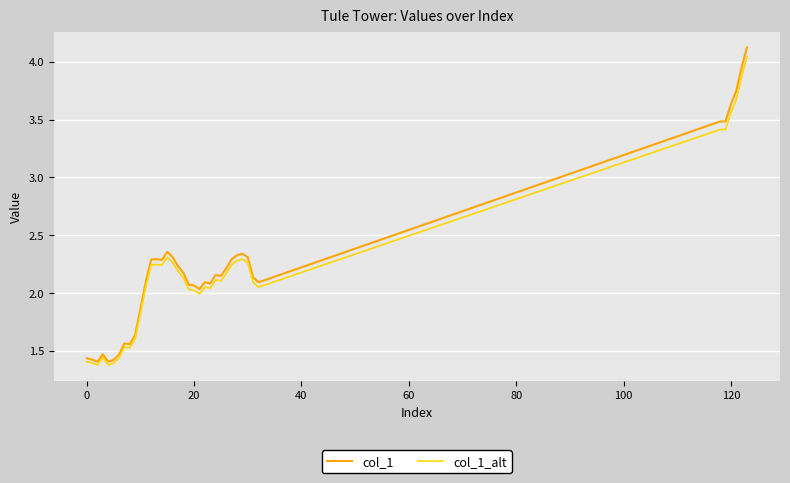

Rank the series by their average value, from lowest to highest.

col_1_alt, col_1